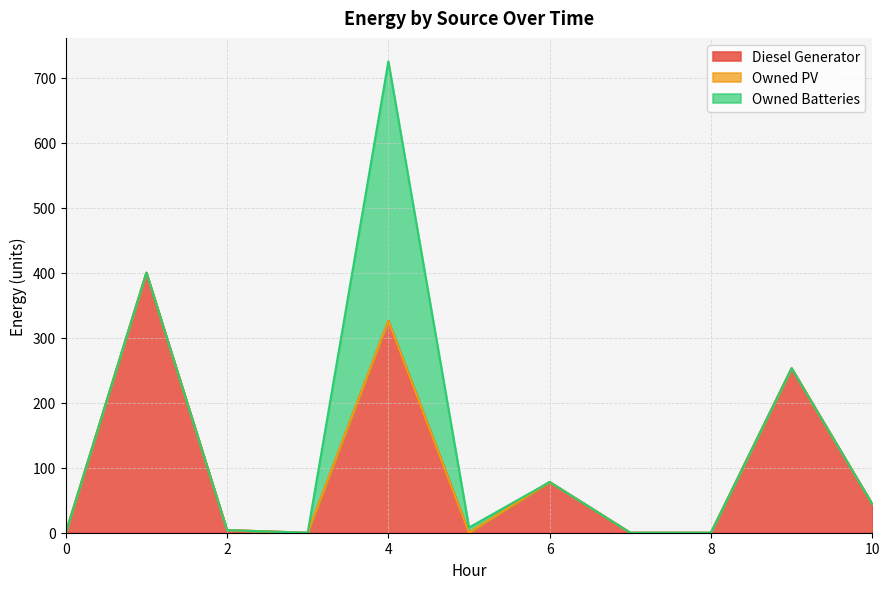

How many lines are shown in the chart?

3